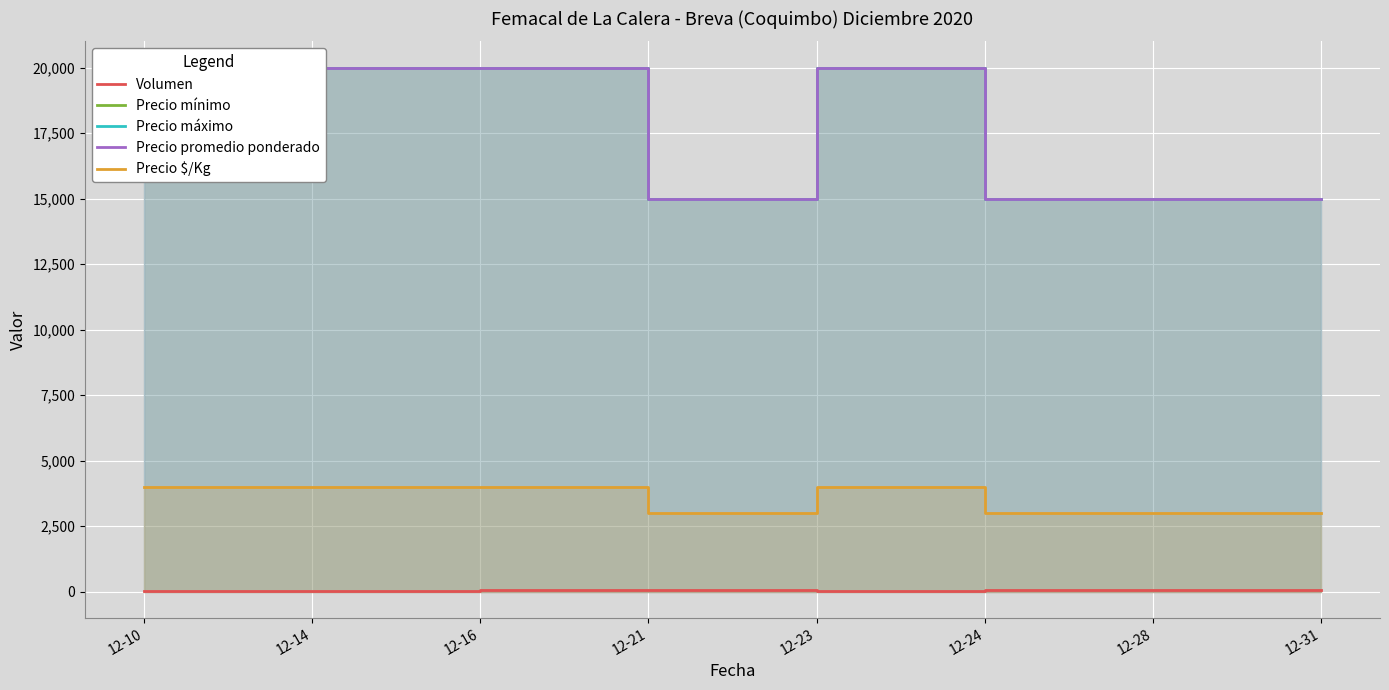

List the series in order of their peak value, highest first.

Precio mínimo, Precio máximo, Precio promedio ponderado, Precio $/Kg, Volumen